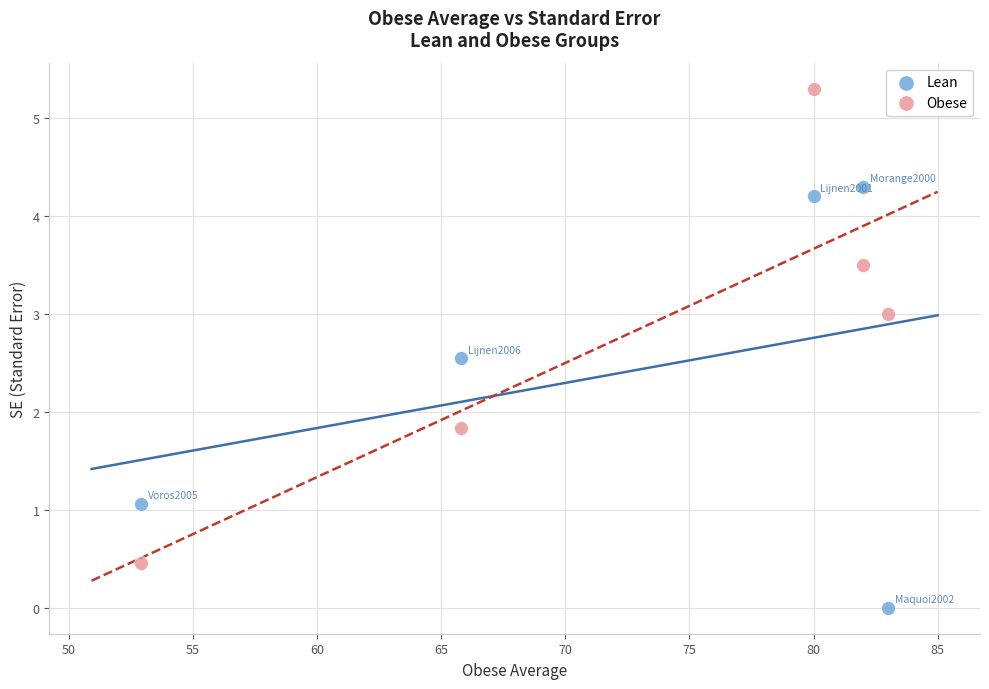

What is the X range (max minus min) for the scatter plot?

30.1